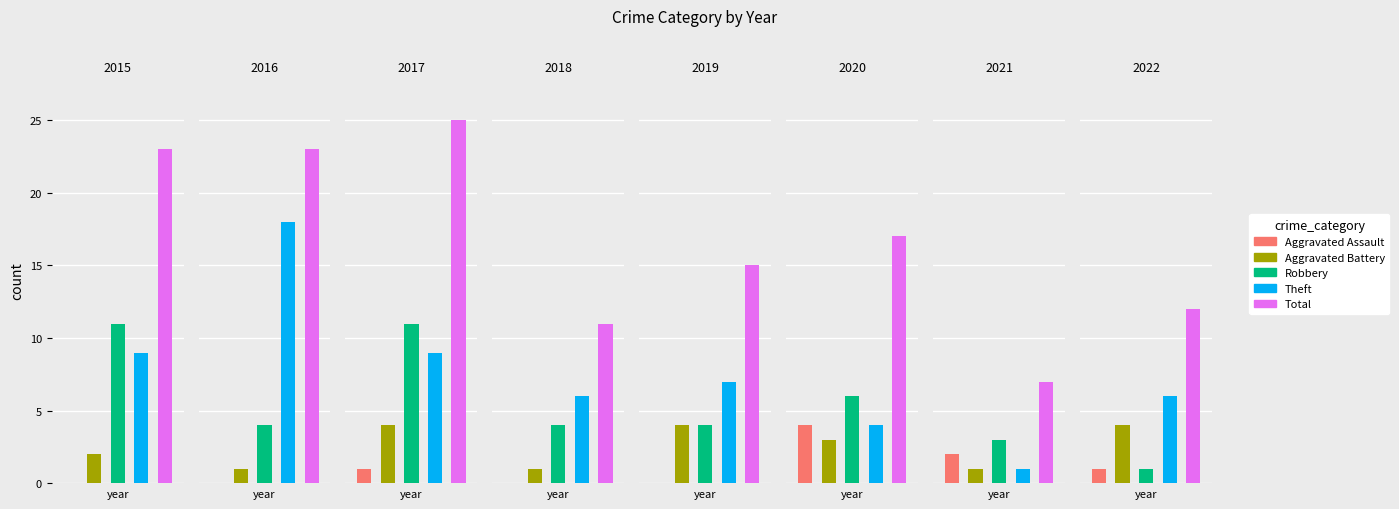

Reading left to right, what are all the values shown in this chart?

Aggravated Assault: 0	0	1	0	0	4	2	1
Aggravated Battery: 2	1	4	1	4	3	1	4
Robbery: 11	4	11	4	4	6	3	1
Theft: 9	18	9	6	7	4	1	6
Total: 23	23	25	11	15	17	7	12